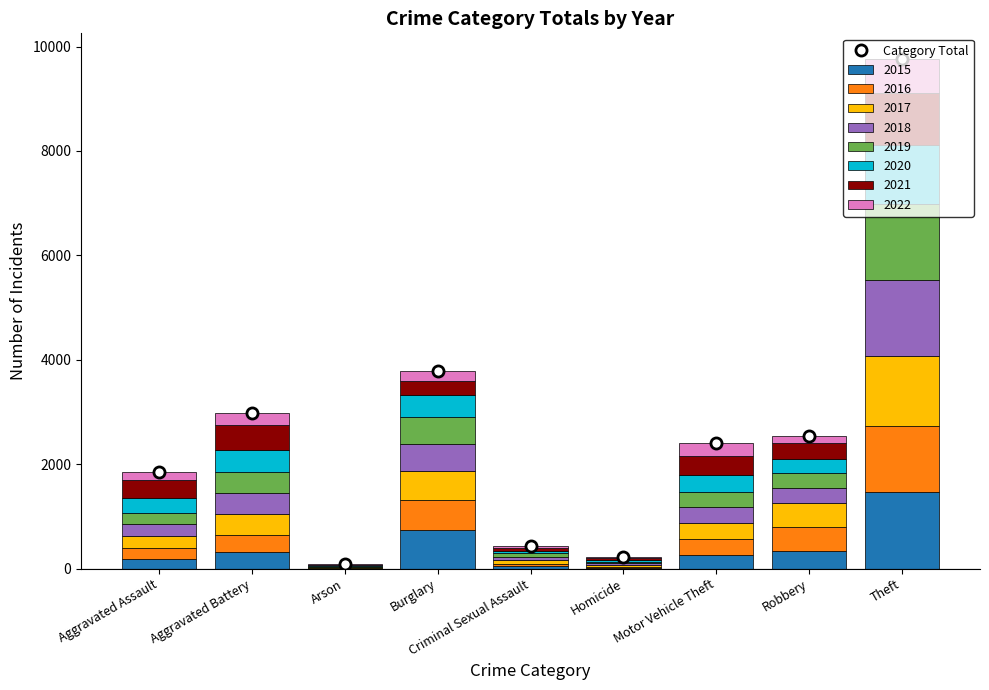

At which label does the data first exceed 2410?

Aggravated Battery